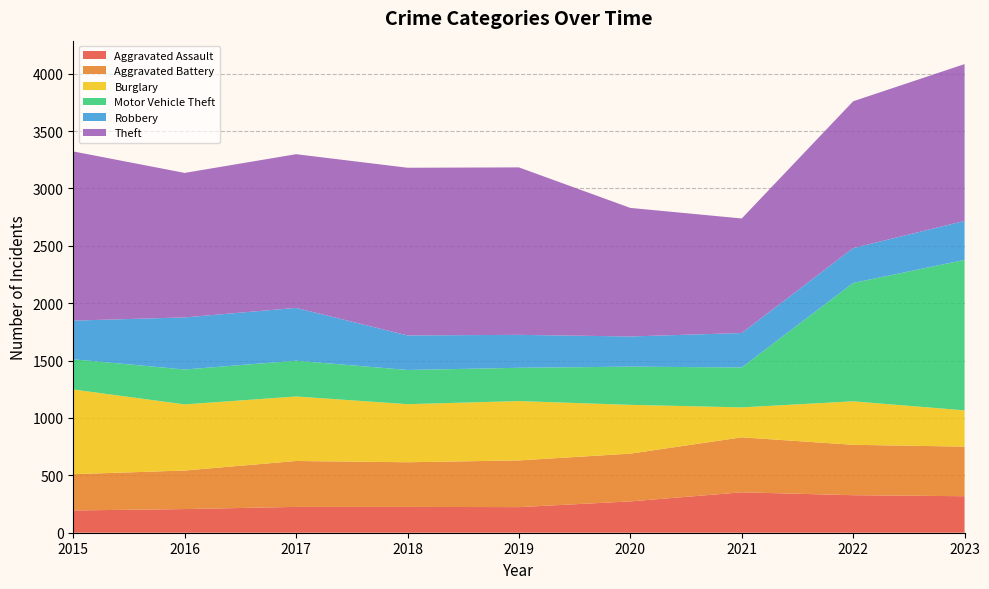

Reading right to left, list all the values displayed in this chart.

Aggravated Assault: 2023=318	2022=327	2021=352	2020=273	2019=223	2018=225	2017=225	2016=206	2015=194
Aggravated Battery: 2023=432	2022=439	2021=479	2020=416	2019=407	2018=389	2017=400	2016=336	2015=316
Burglary: 2023=316	2022=379	2021=261	2020=425	2019=517	2018=506	2017=562	2016=576	2015=738
Motor Vehicle Theft: 2023=1311	2022=1031	2021=348	2020=333	2019=290	2018=298	2017=312	2016=304	2015=263
Robbery: 2023=340	2022=304	2021=300	2020=263	2019=287	2018=301	2017=460	2016=454	2015=337
Theft: 2023=1366	2022=1279	2021=998	2020=1120	2019=1459	2018=1461	2017=1339	2016=1259	2015=1474